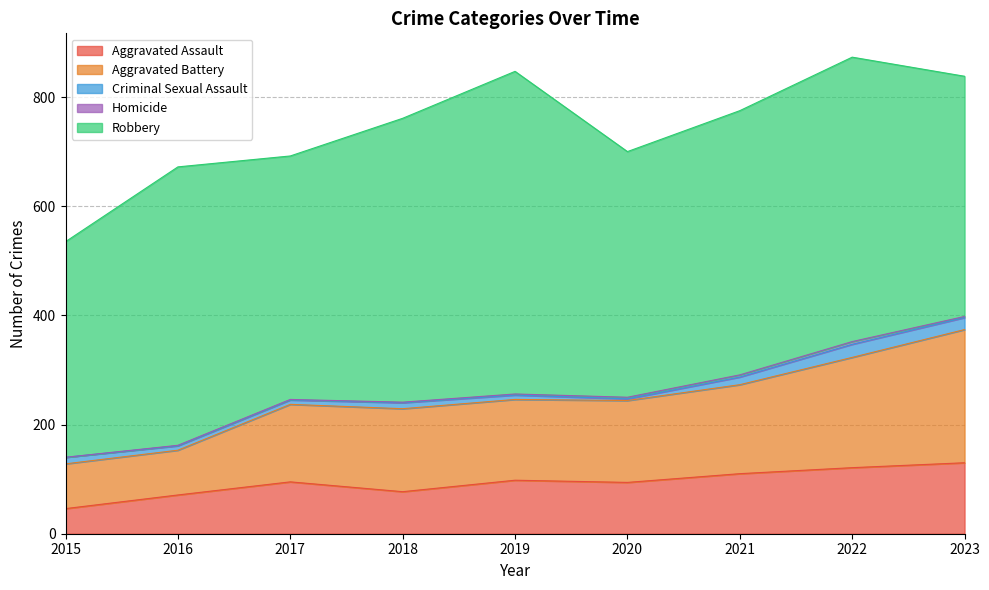

At which label does Aggravated Assault reach its peak?

2023